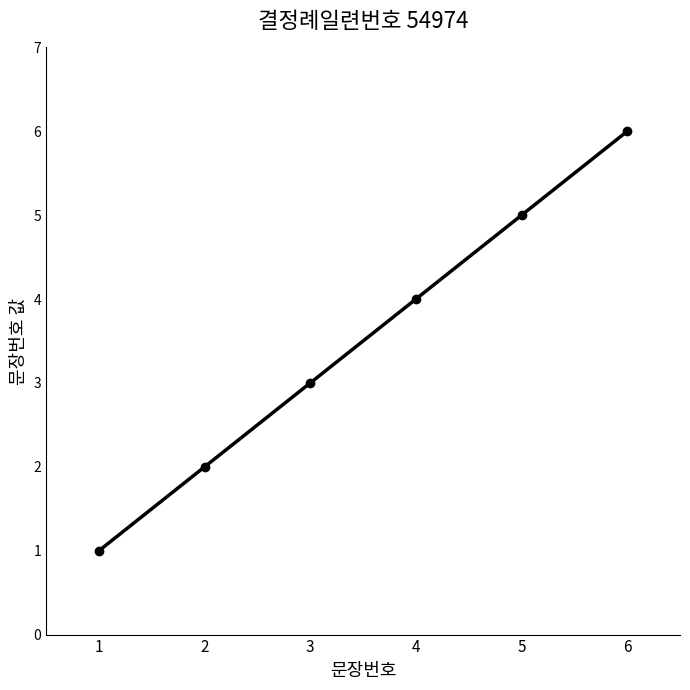

Where is the data nearest to the value 3?

3